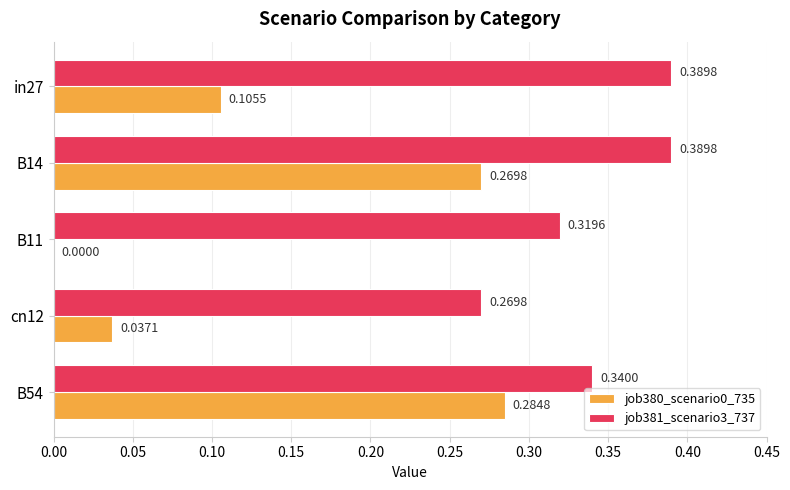

How many categories are shown in the chart?

5